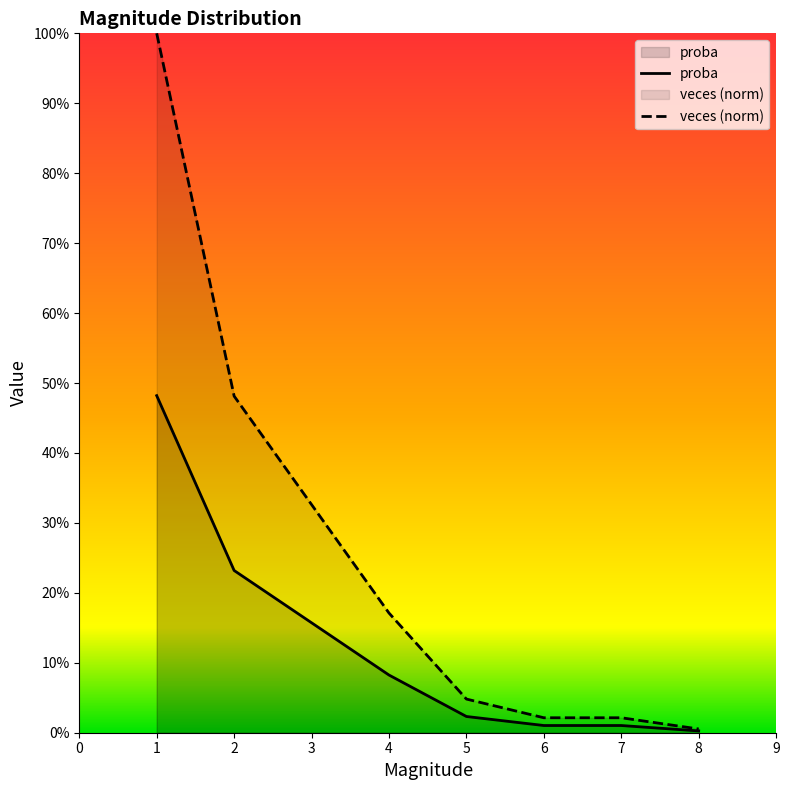

Does the chart display data point markers on the line(s)?

No